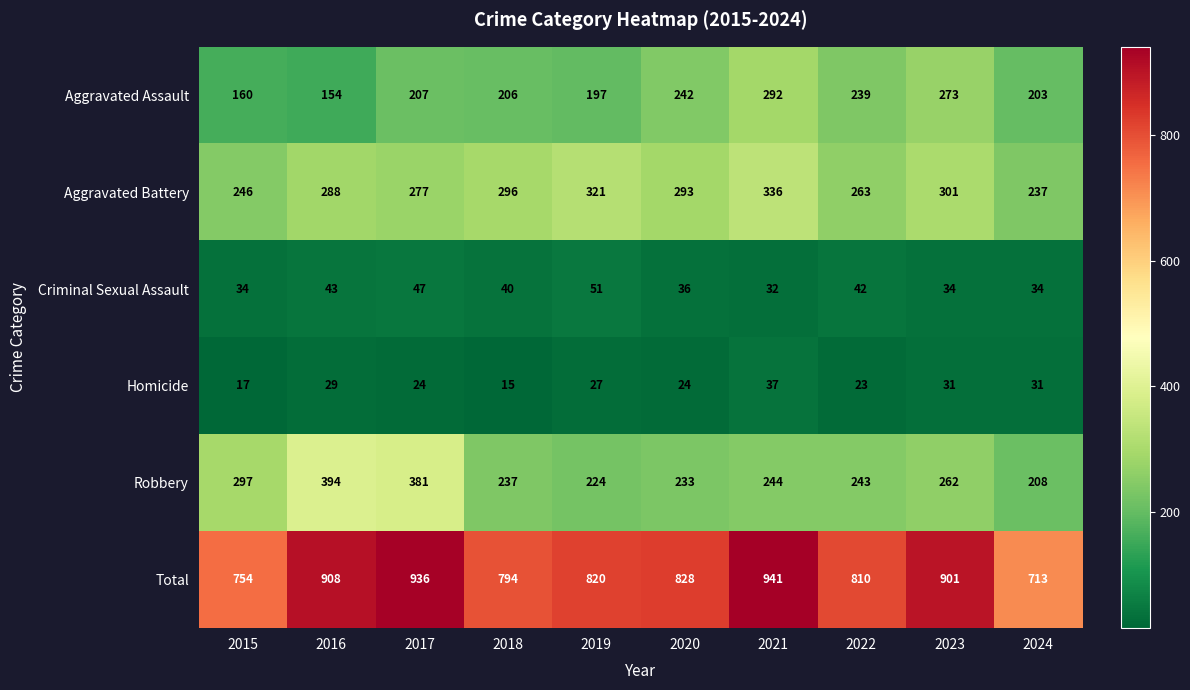

Is it true that Aggravated Assault equals 273 at 2023?

True